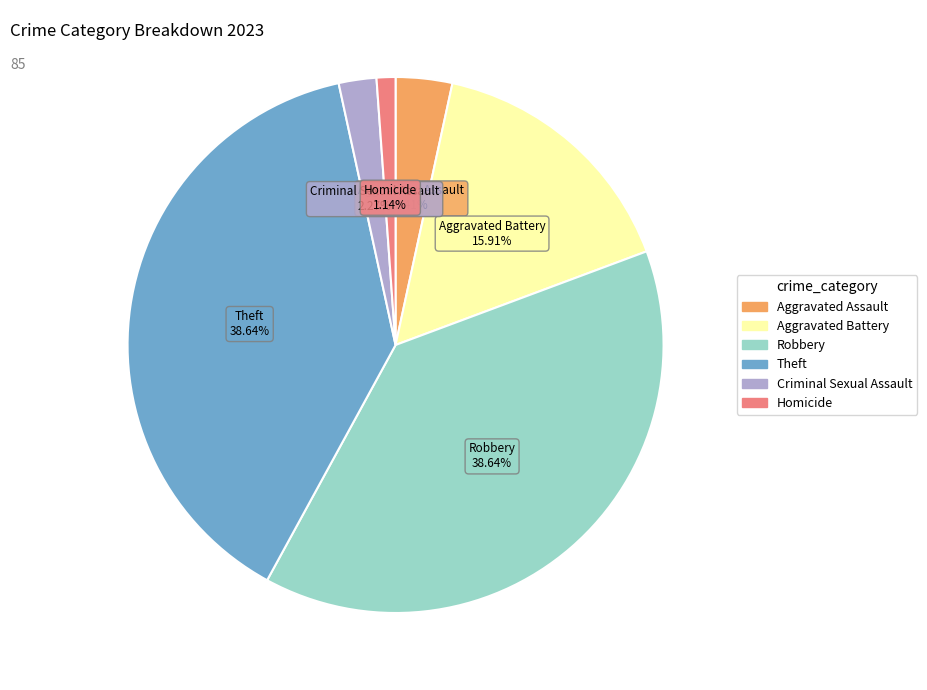

Does Criminal Sexual Assault account for over 50% of the chart?

No